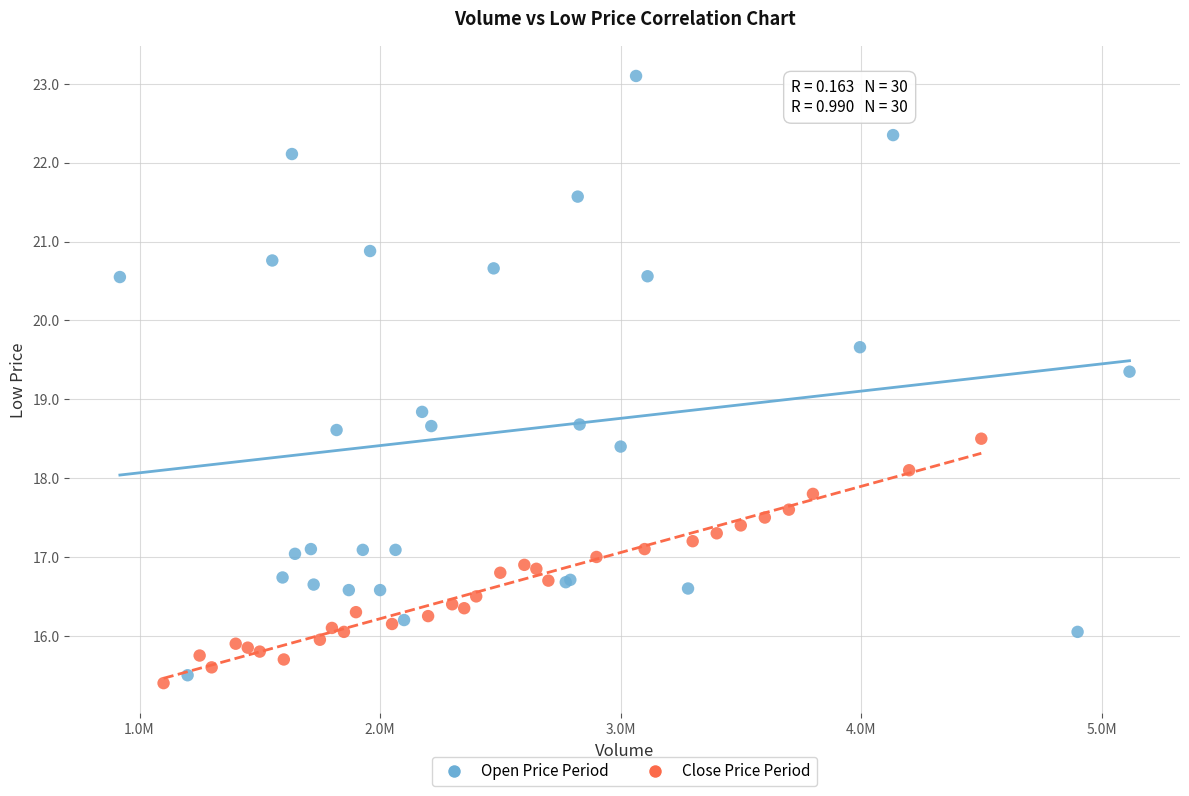

Which series contains the highest Y value?

Open Price Period